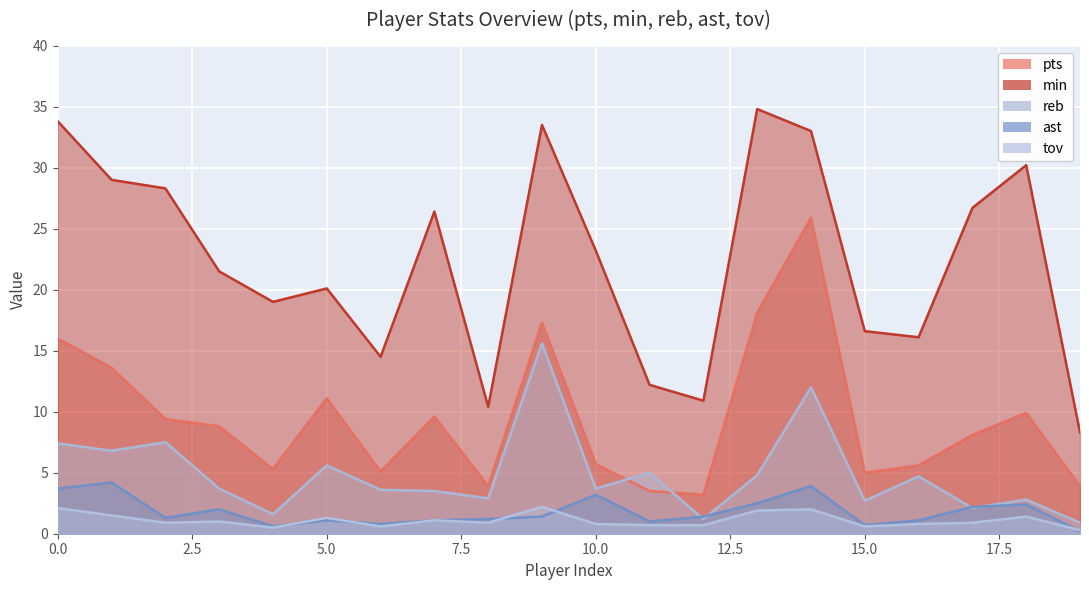

In reb, how many points are higher than both neighbors (excluding endpoints)?

7